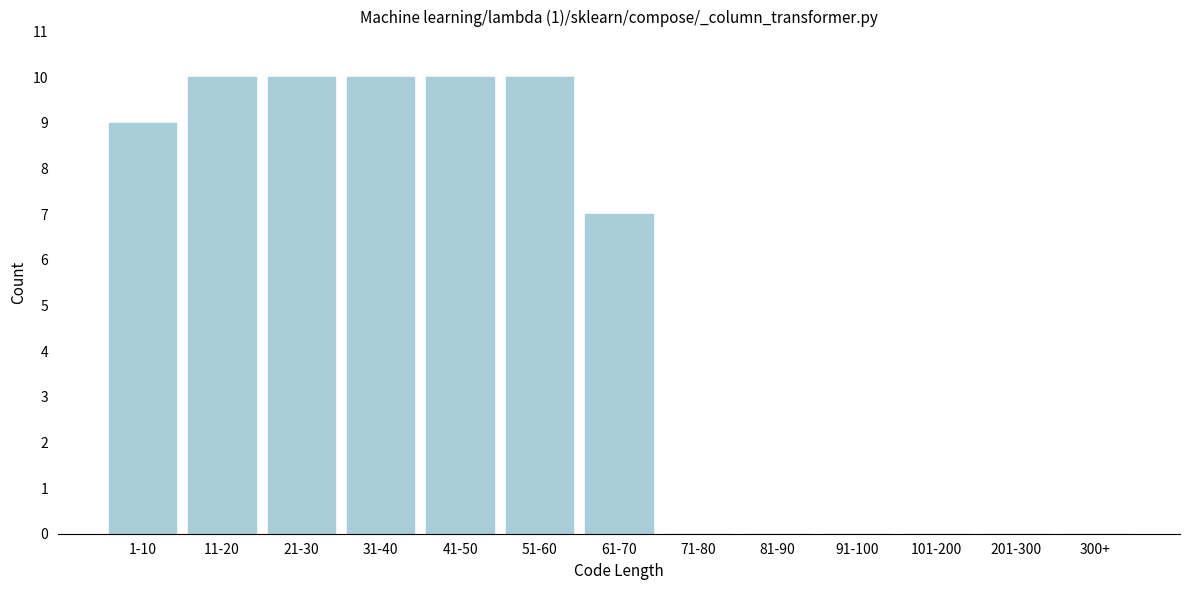

Reading left to right, what are all the values shown in this chart?

1-10=9	11-20=10	21-30=10	31-40=10	41-50=10	51-60=10	61-70=7	71-80=0	81-90=0	91-100=0	101-200=0	201-300=0	300+=0